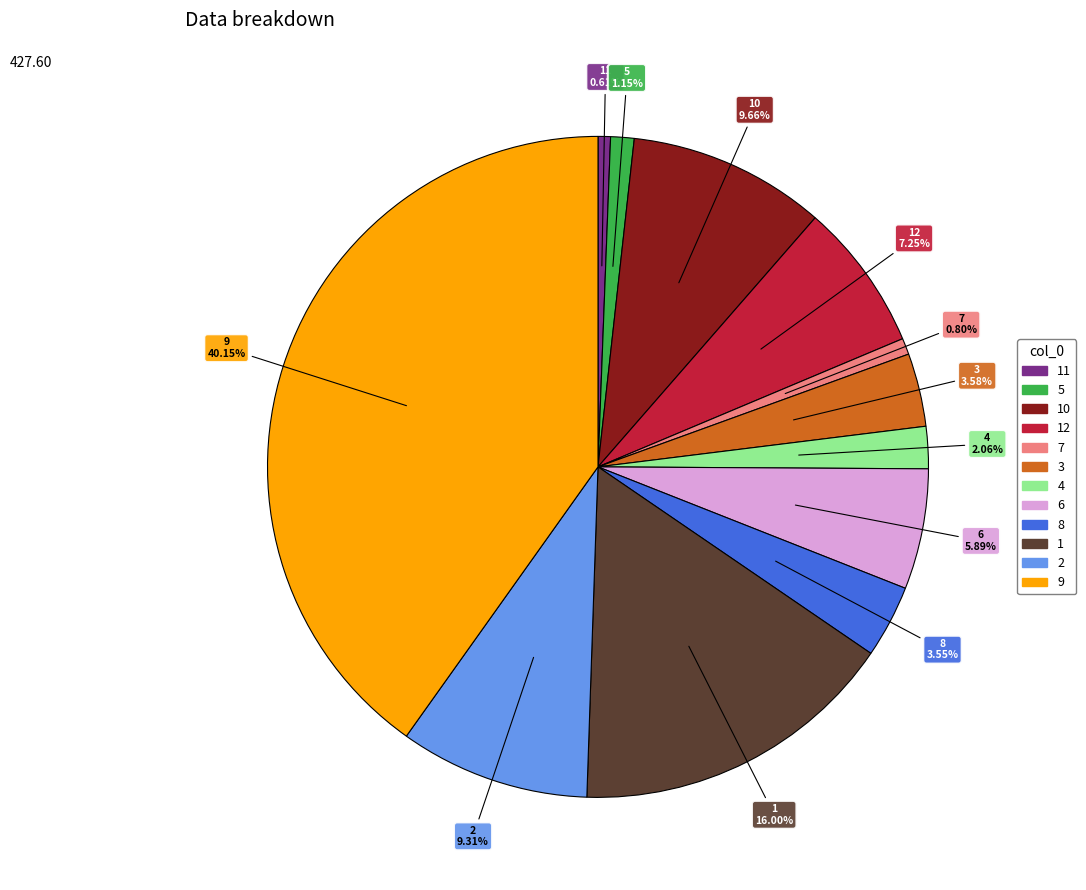

Is there a majority slice in this chart?

No